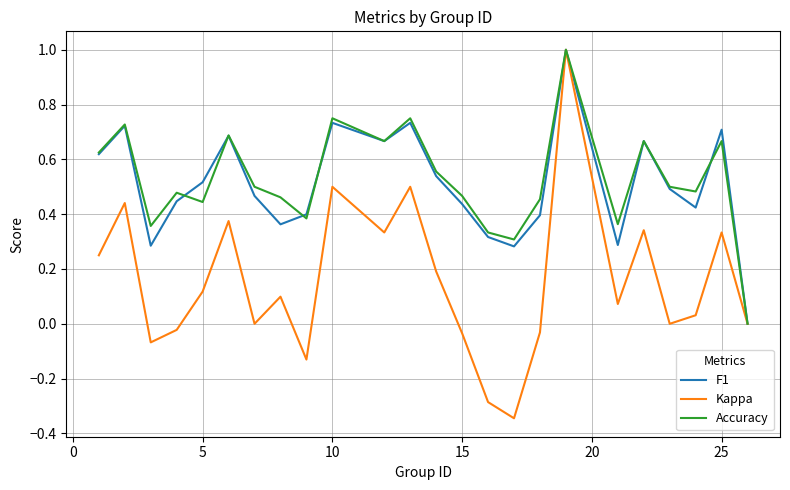

What is the maximum value shown in the chart?

1.0